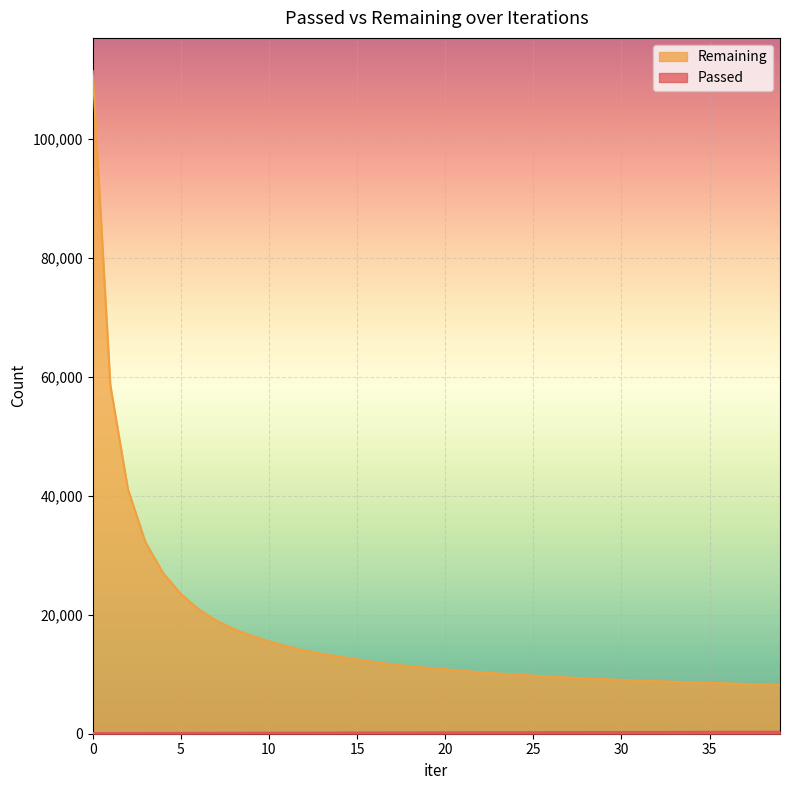

The Remaining series shows 8935 at 31. True or false?

True